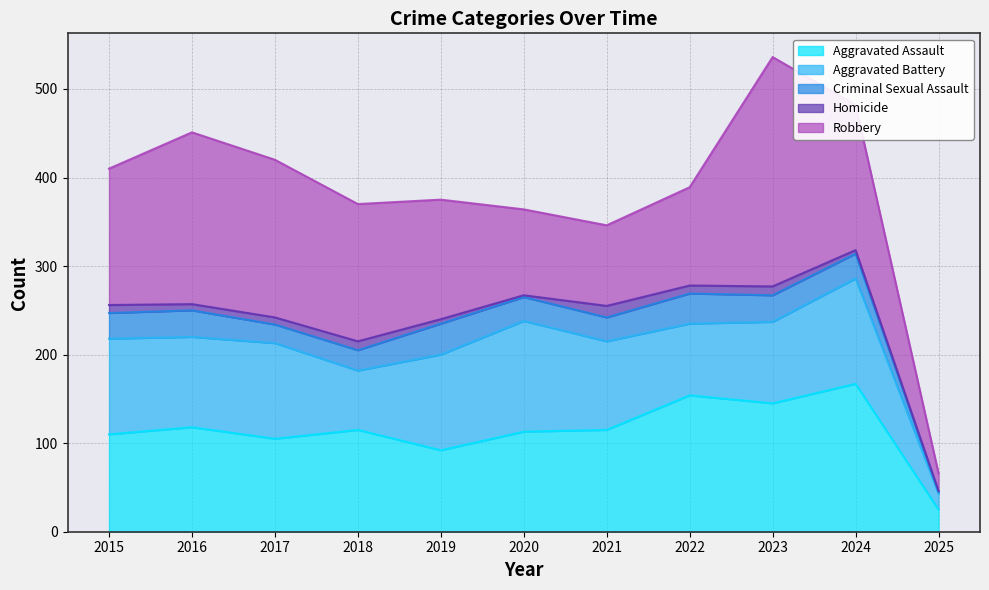

How many series are shown in this chart?

5